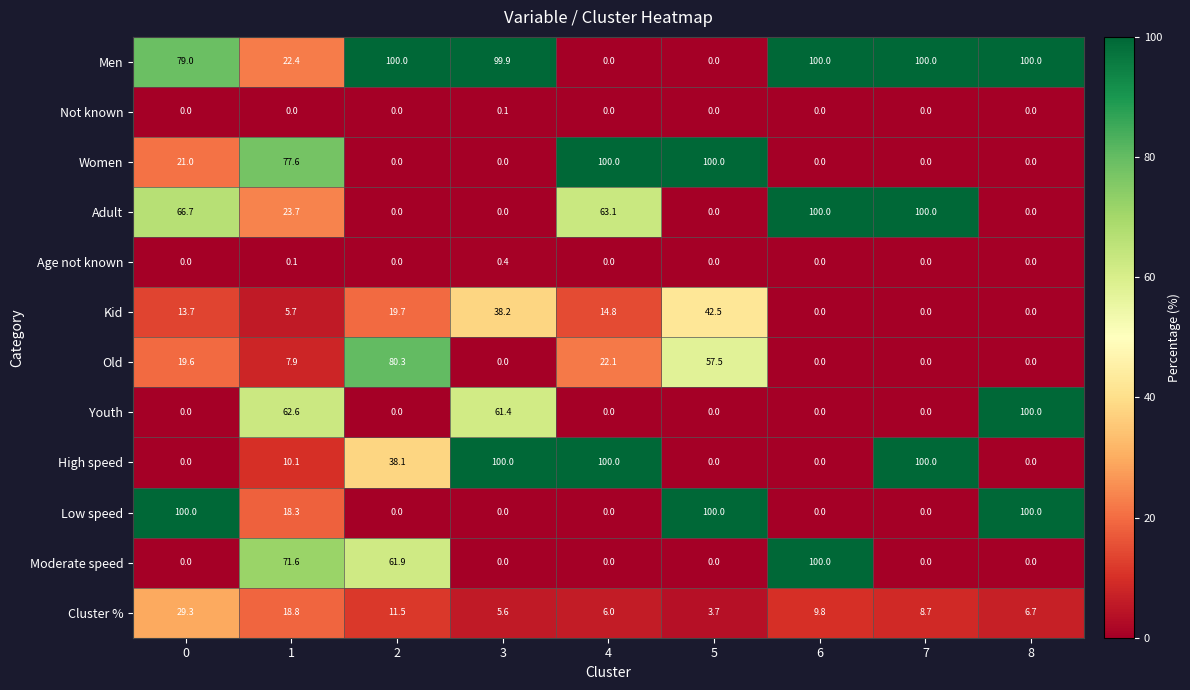

The value of High speed at 8 is -56.0. True or false?

False